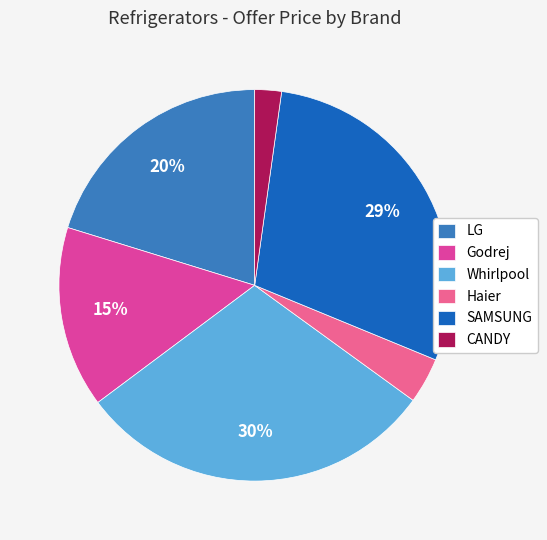

What is the smallest slice in the pie chart?

CANDY